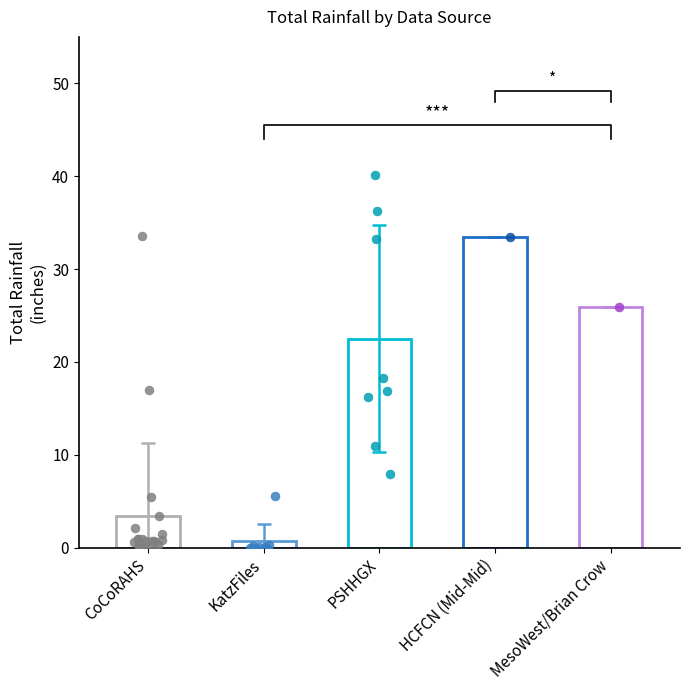

Between CoCoRAHS and PSHHGX, which is larger?

PSHHGX